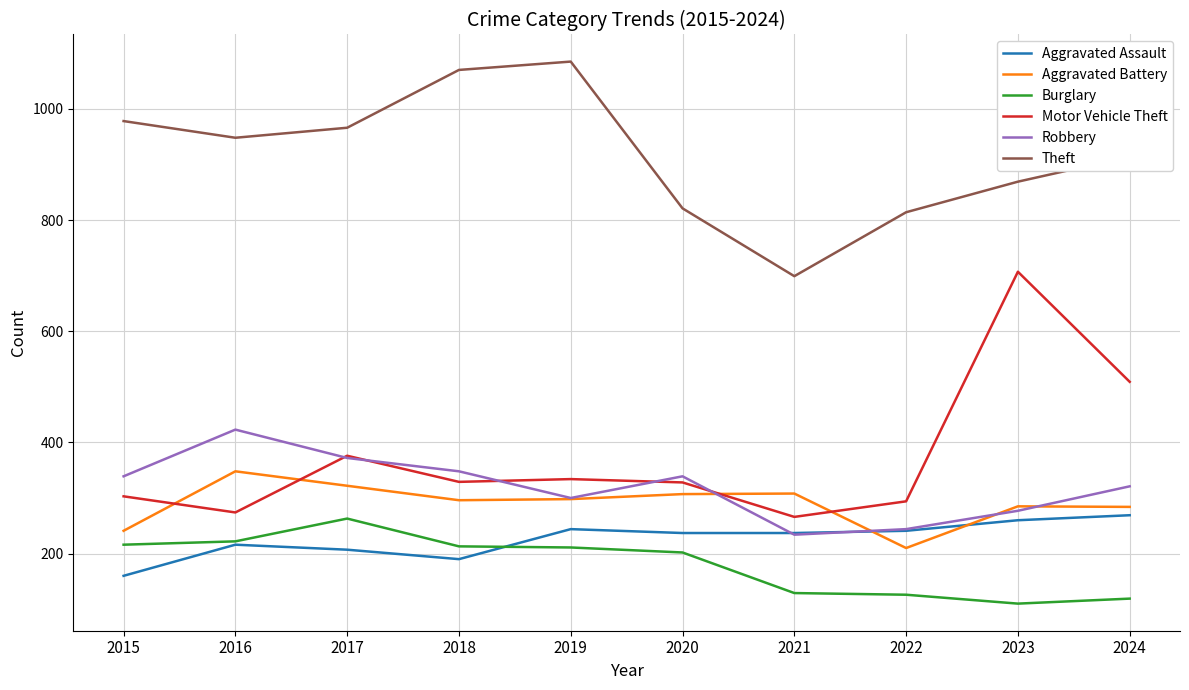

How many lines are shown in the chart?

6